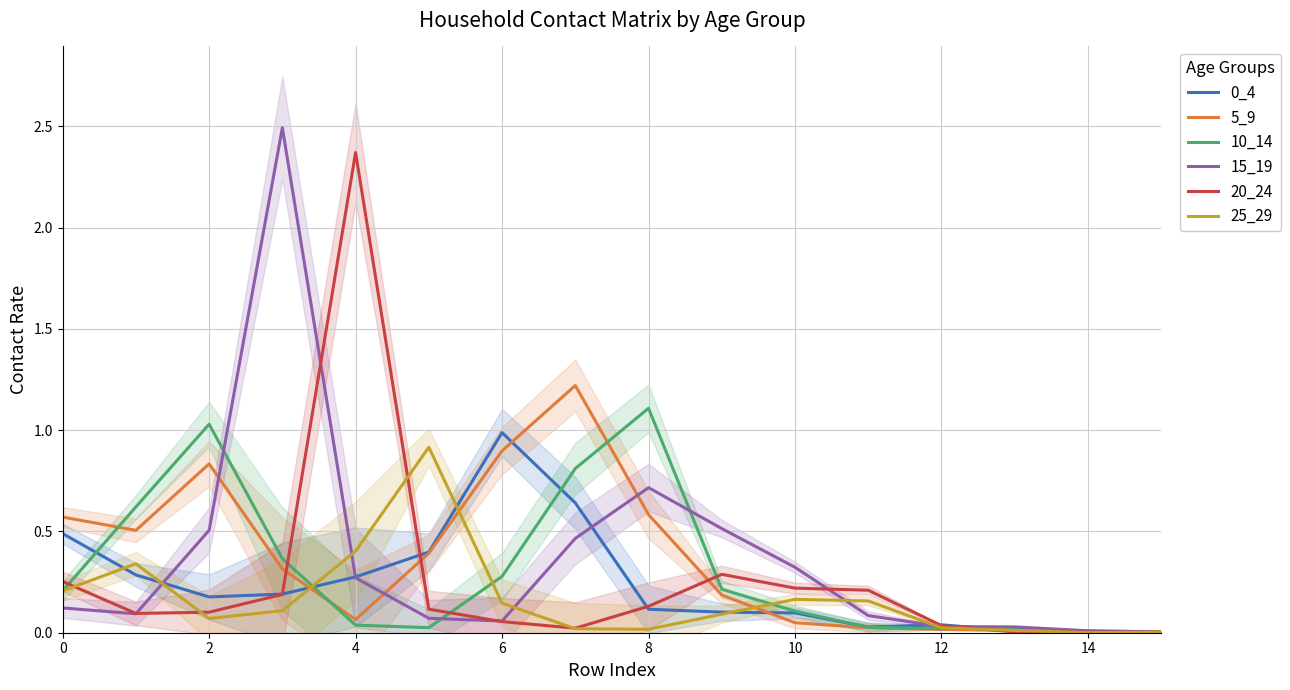

Does the chart have visible grid lines?

Yes